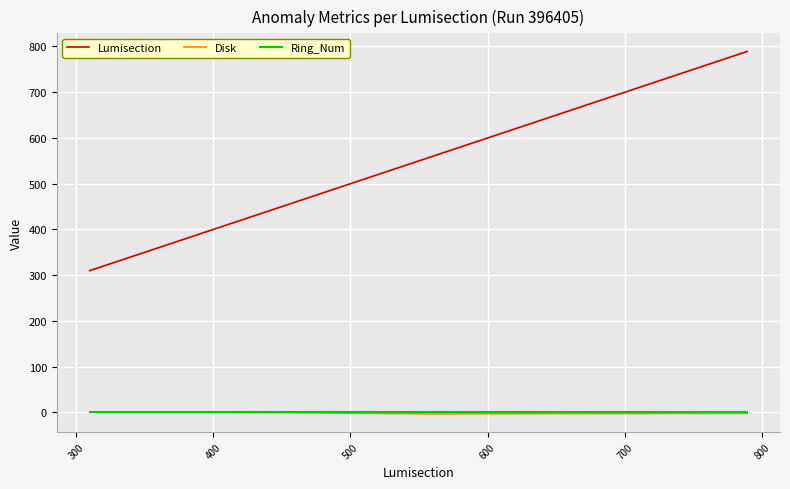

What is the highest value of the Lumisection series?

789